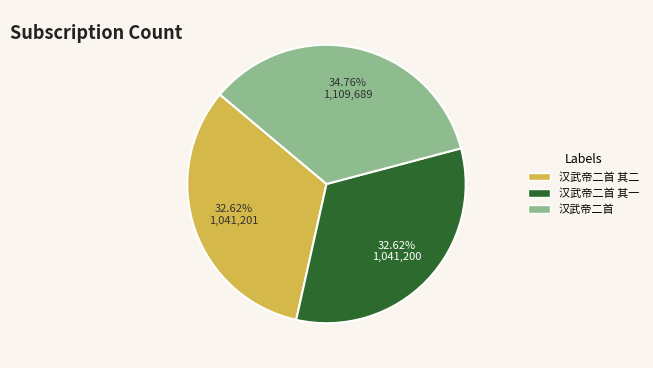

True or false: 汉武帝二首 其一 accounts for 33% of the total.

True